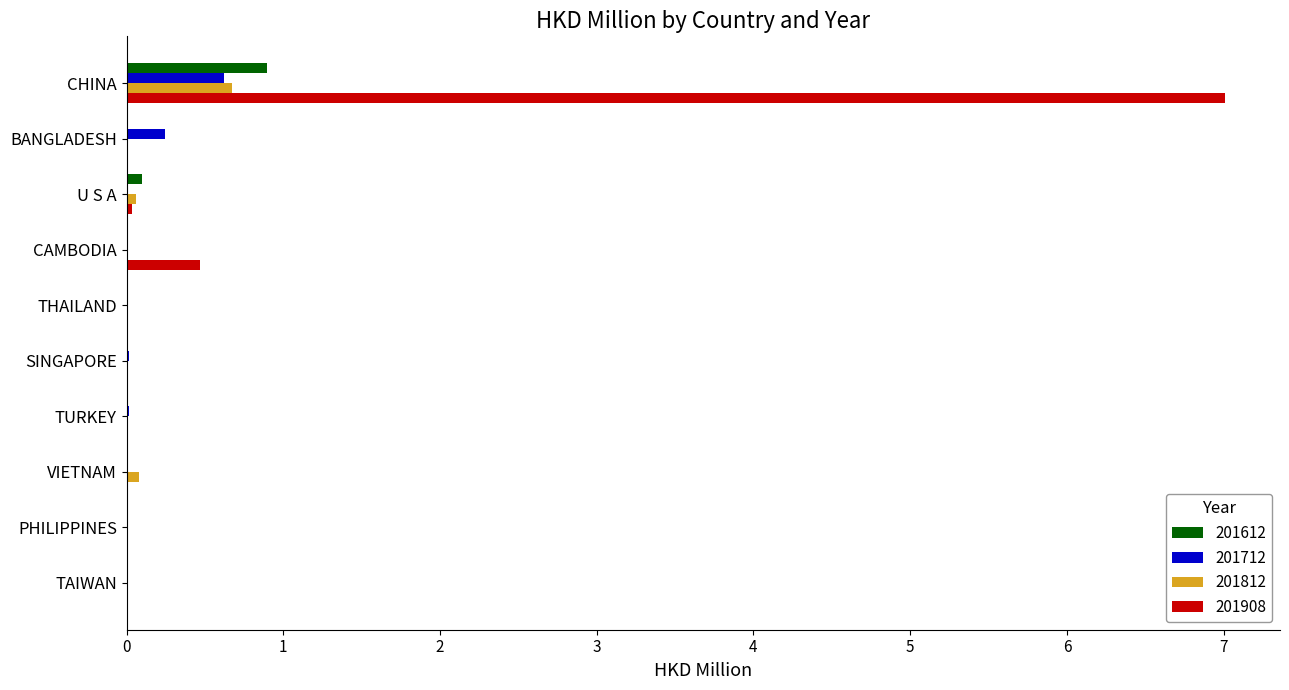

True or false: 201712 has a value of 0.0 at TAIWAN.

True